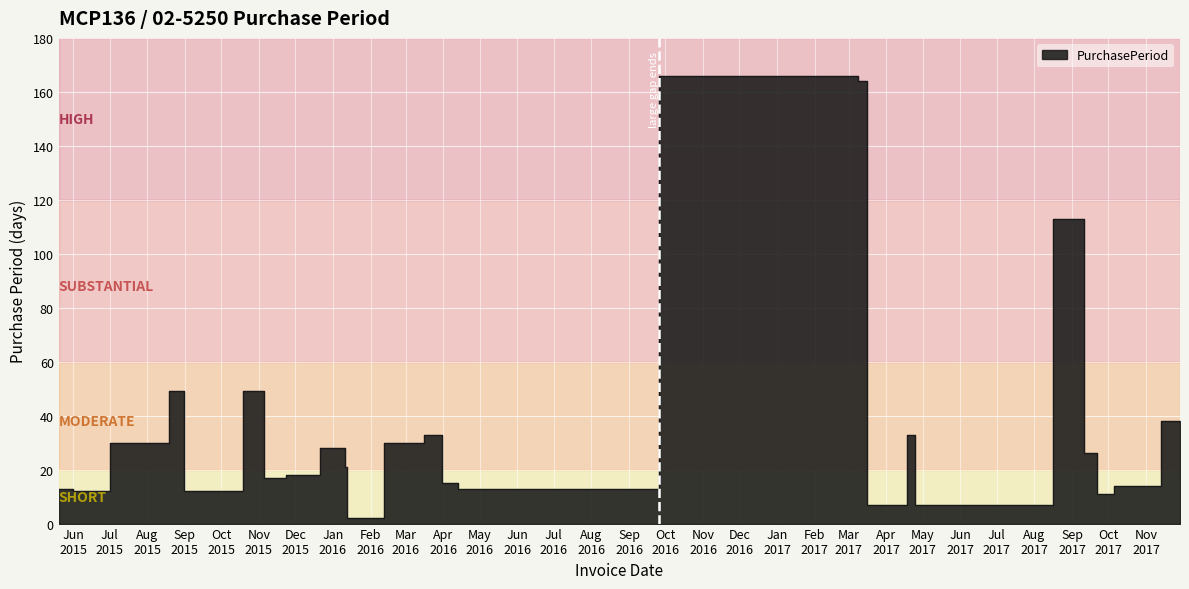

What is the greatest value displayed?

166